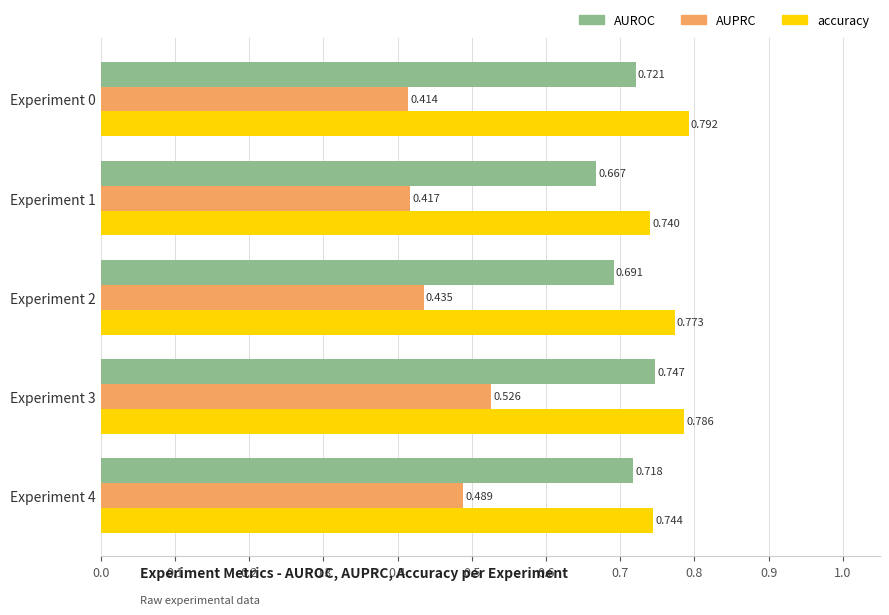

What are all the series names shown in the legend?

AUROC, AUPRC, accuracy